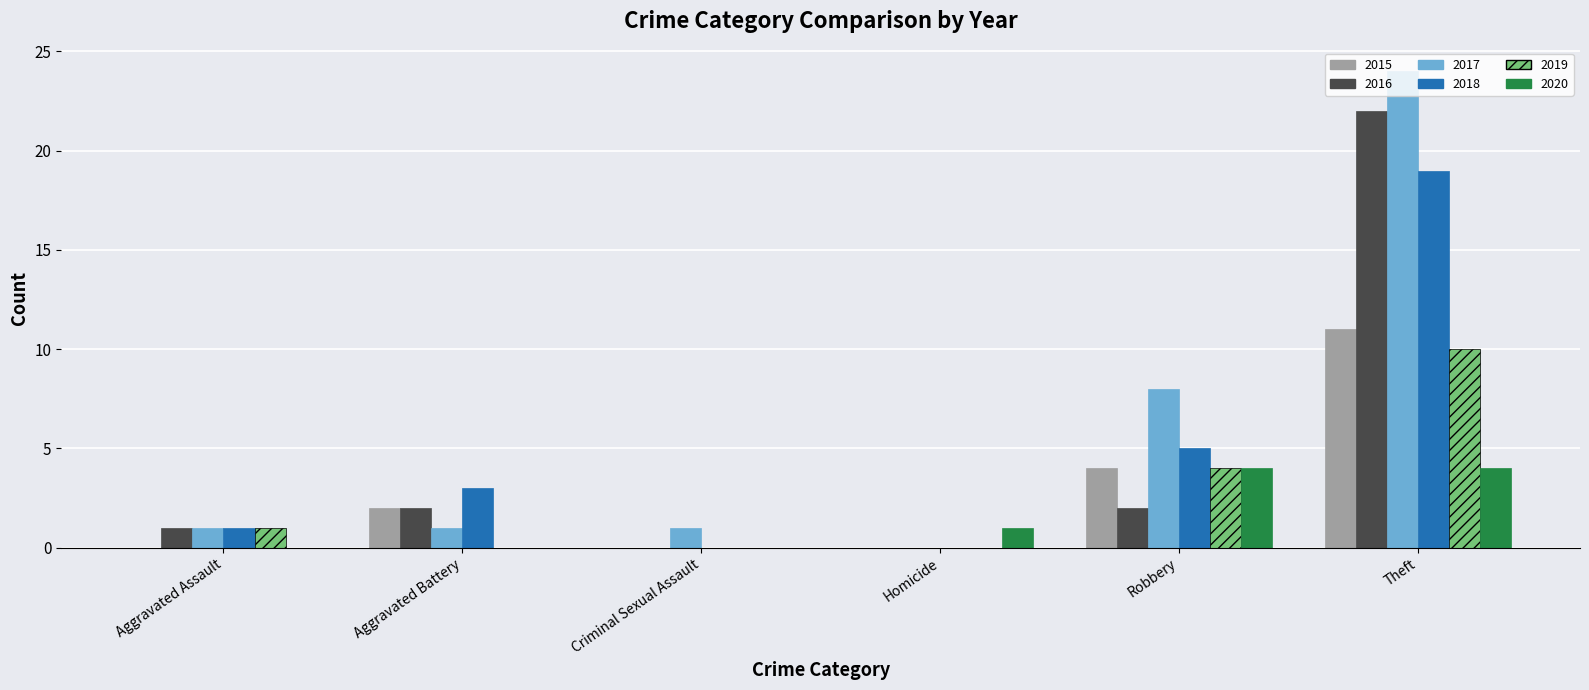

What is the sum of the 2018 values at Robbery and Aggravated Assault?

6